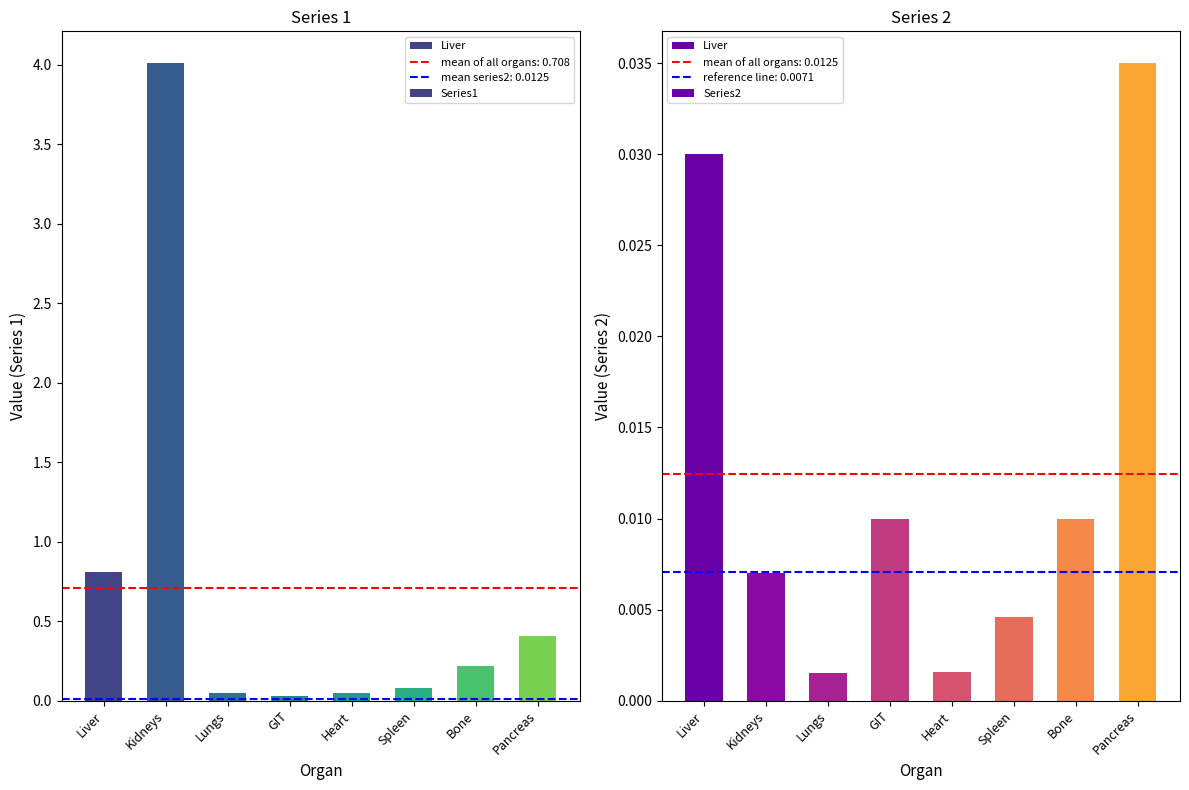

Which series changed the most between Heart and Spleen?

Series1